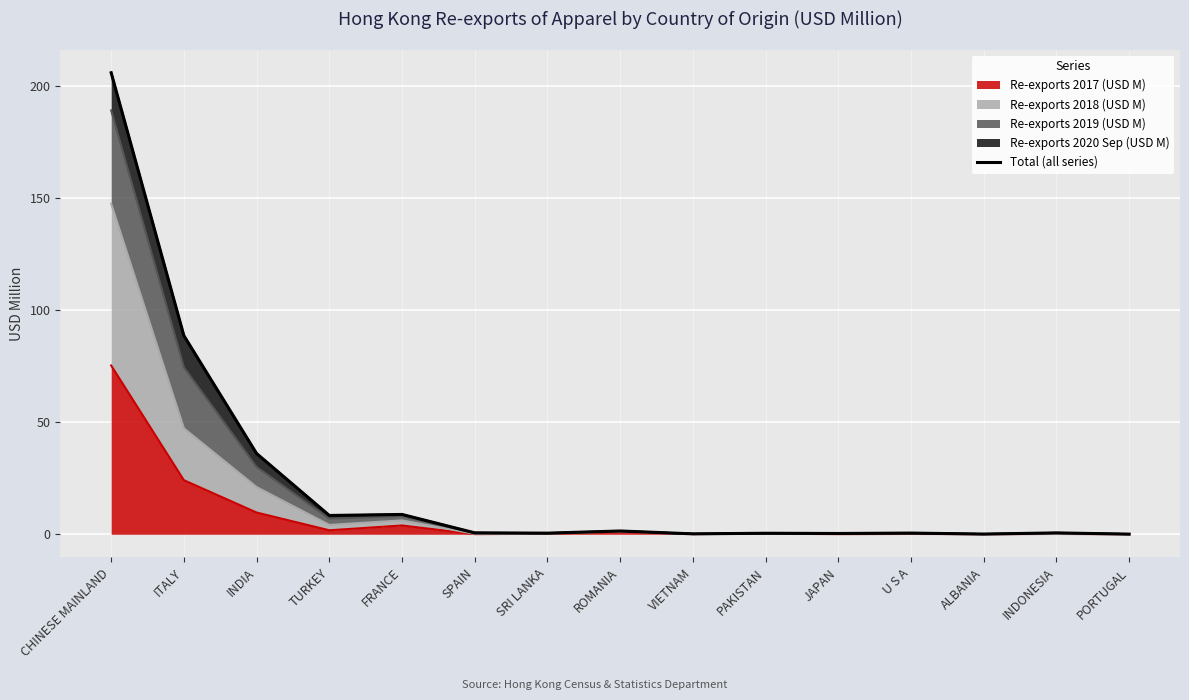

Rank the categories by value from highest to lowest.

CHINESE MAINLAND, ITALY, INDIA, FRANCE, TURKEY, ROMANIA, SPAIN, INDONESIA, U S A, SRI LANKA, PAKISTAN, JAPAN, VIETNAM, ALBANIA, PORTUGAL